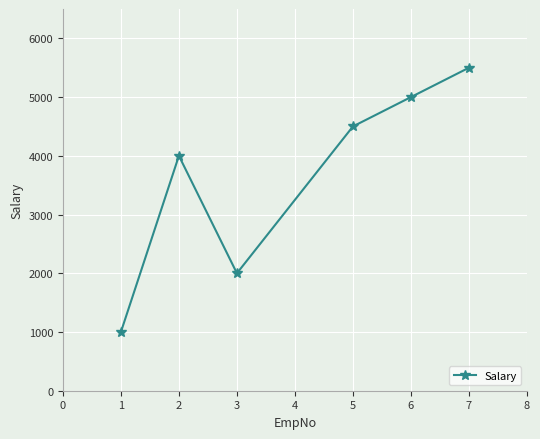

How many points are lower than both their immediate neighbors (excluding endpoints)?

1